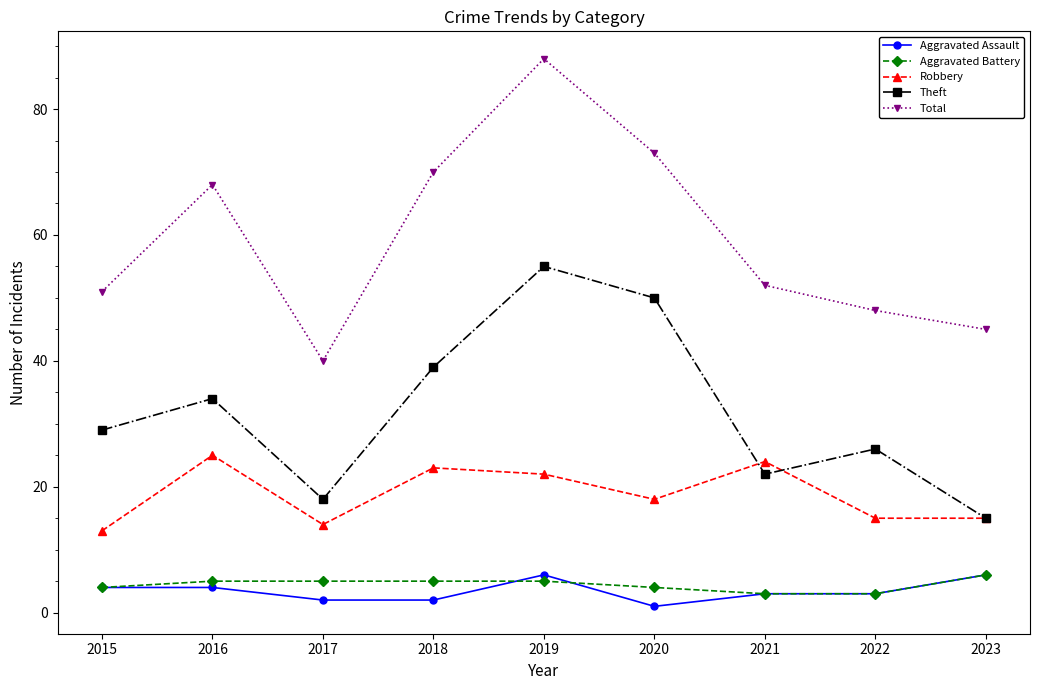

Count the number of data series in this chart.

5